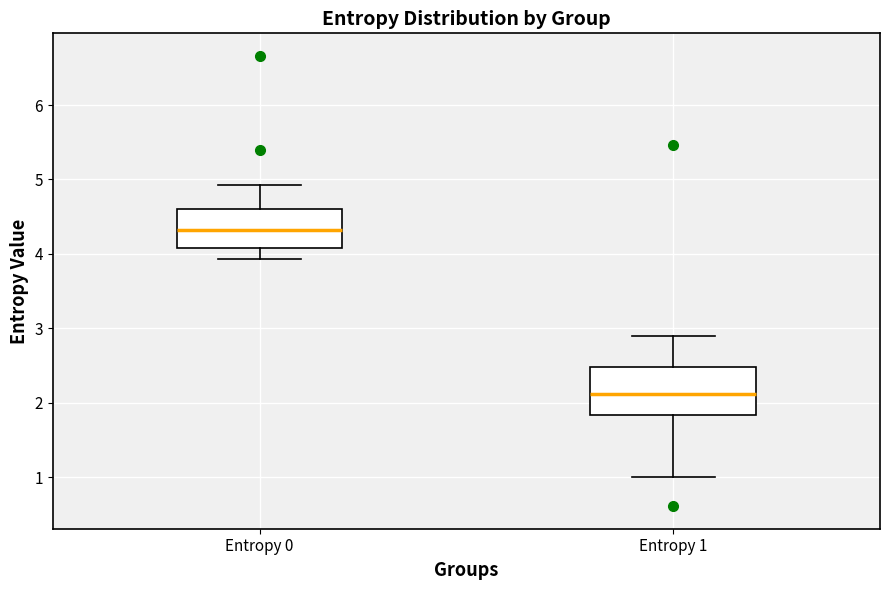

Which box's median line is the highest?

Entropy 0